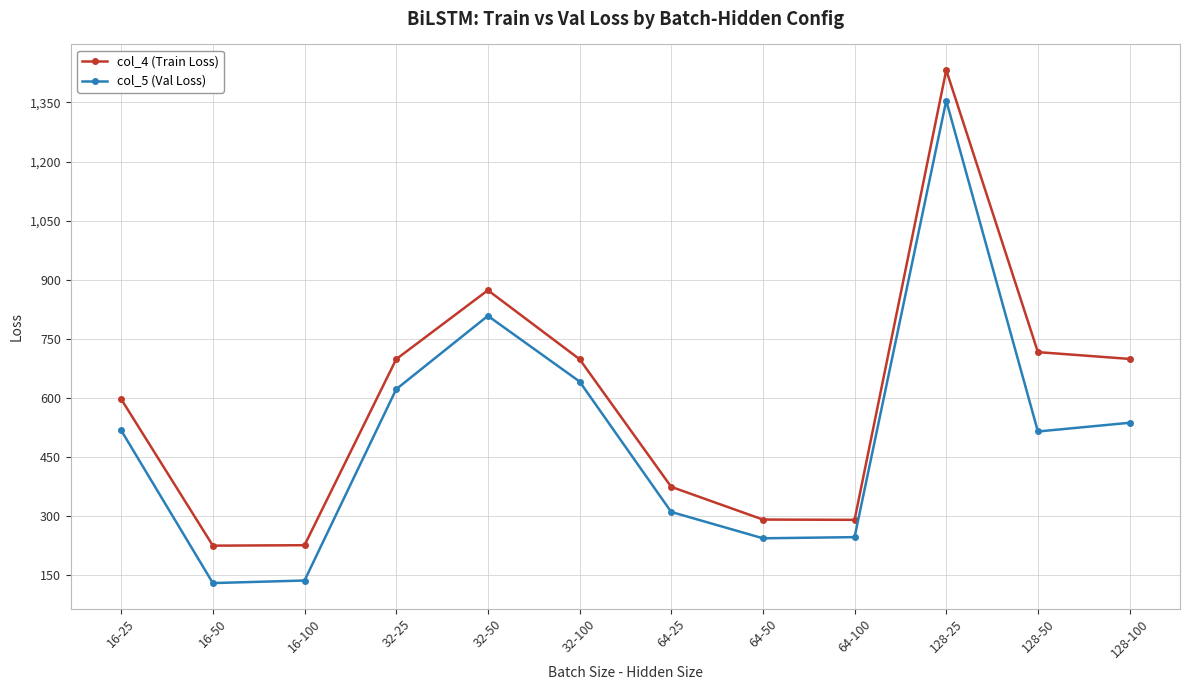

True or false: col_4 (Train Loss) and col_5 (Val Loss) cross at least once.

False